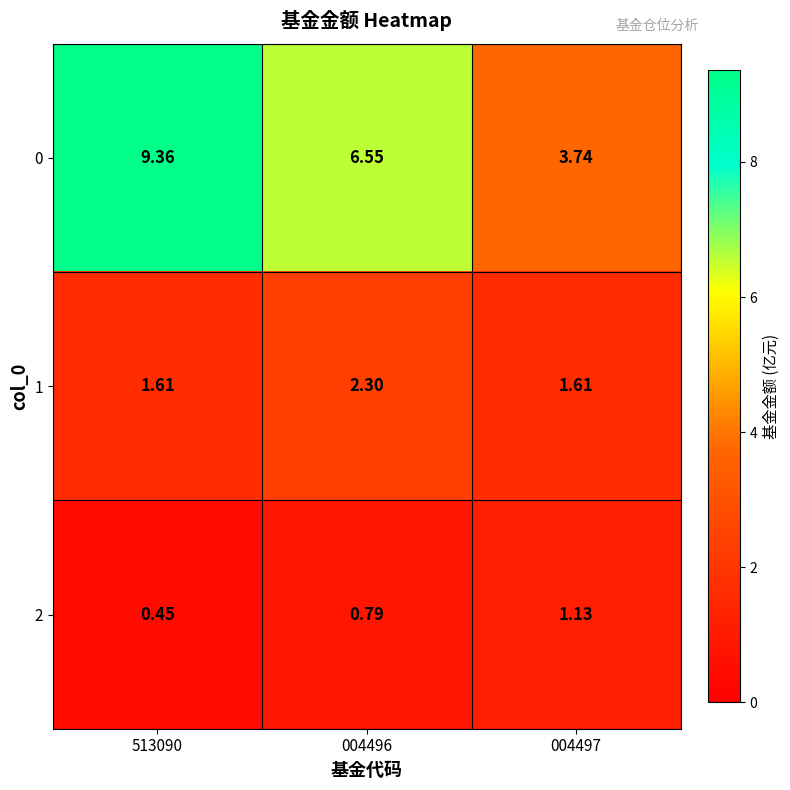

Rank the series at 513090 from highest to lowest value.

0, 1, 2